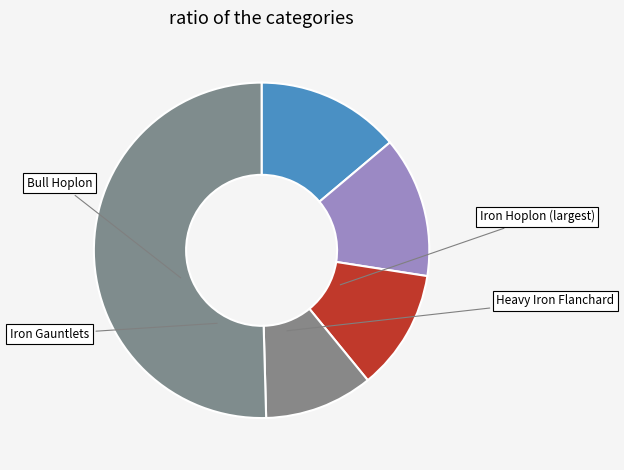

How many segments does this pie chart have?

5